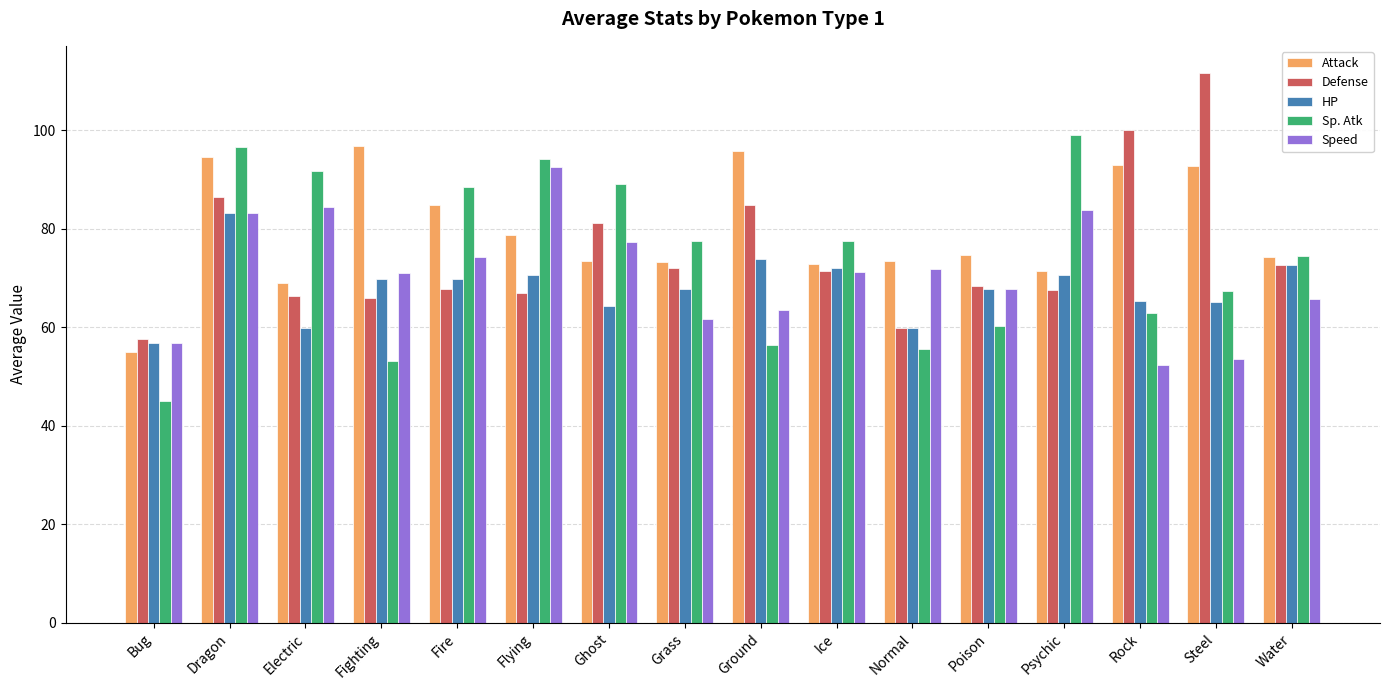

Which category has the highest value across all series?

Steel